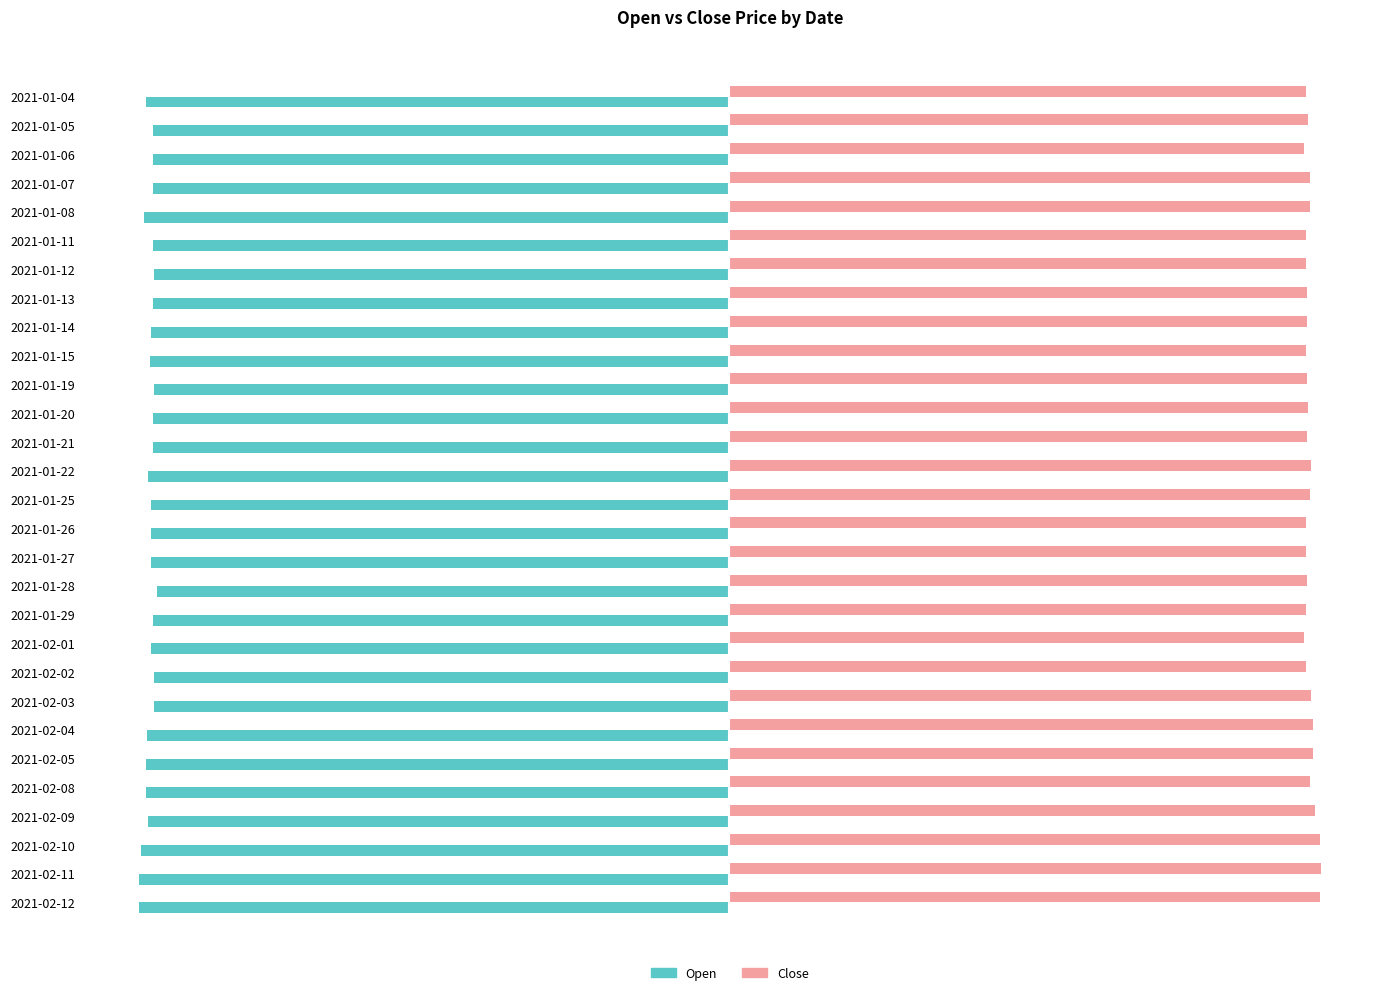

What are all the series names shown in the legend?

Open, Close